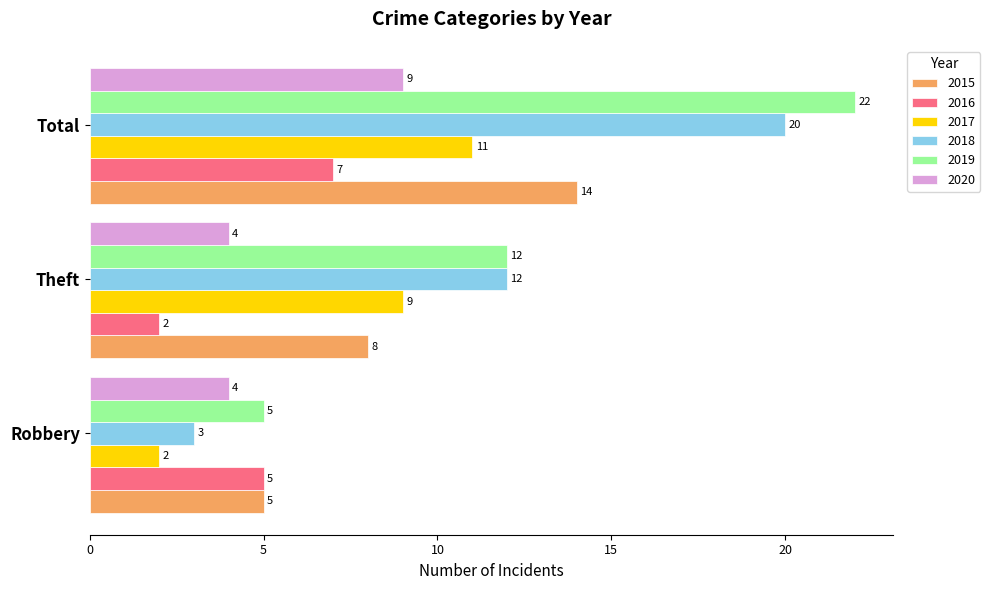

Is the value of 2015 at Total greater than the value of 2020 at Theft?

Yes